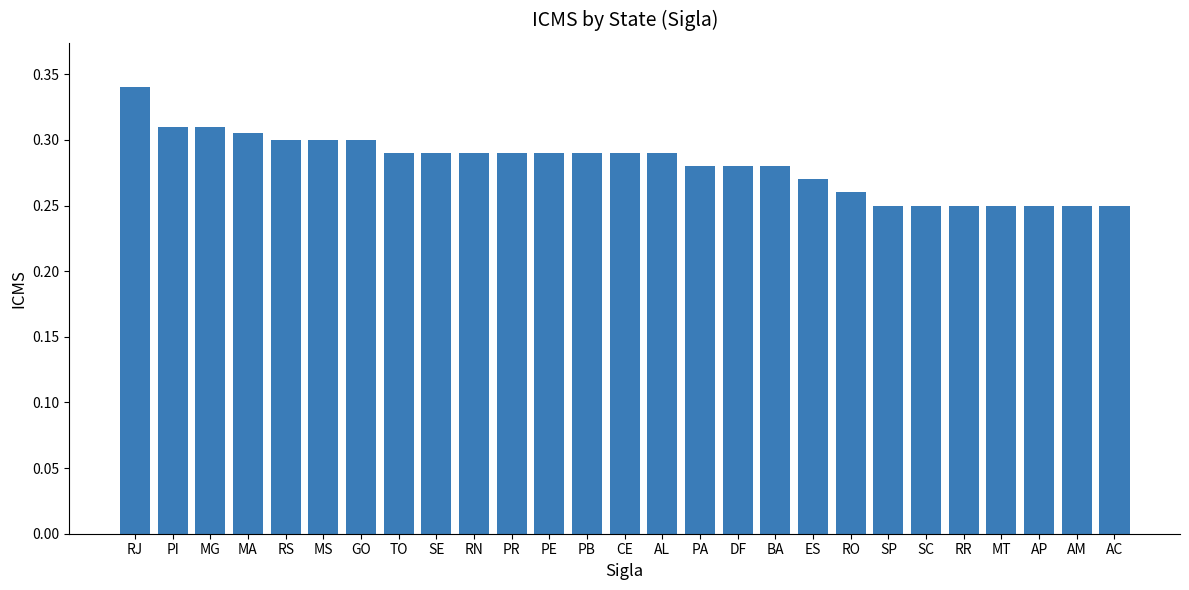

Is it true that the value at AC is 0.1?

False